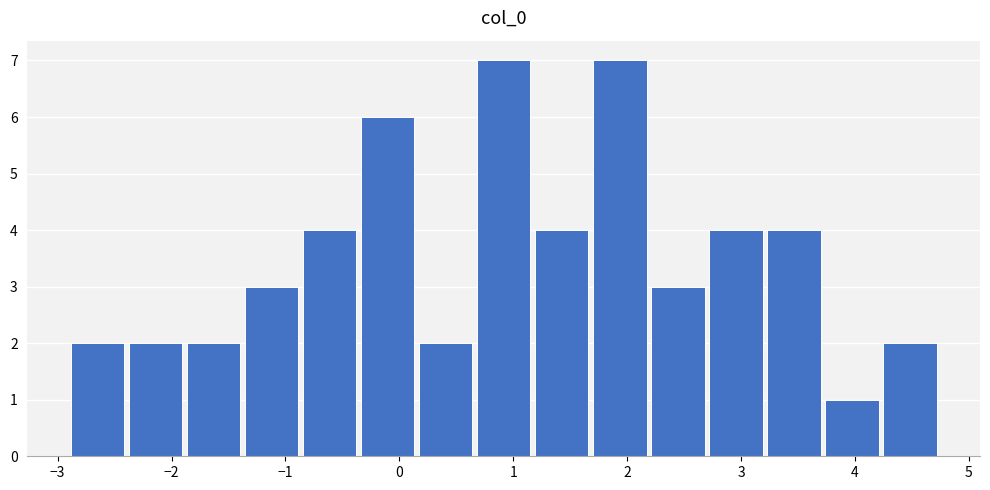

How tall is the bar that spans -0.4 to 0.2 on the x-axis? Neither the bar edges nor the heights are printed on the chart, so give them approximately, as read against the axes.

6